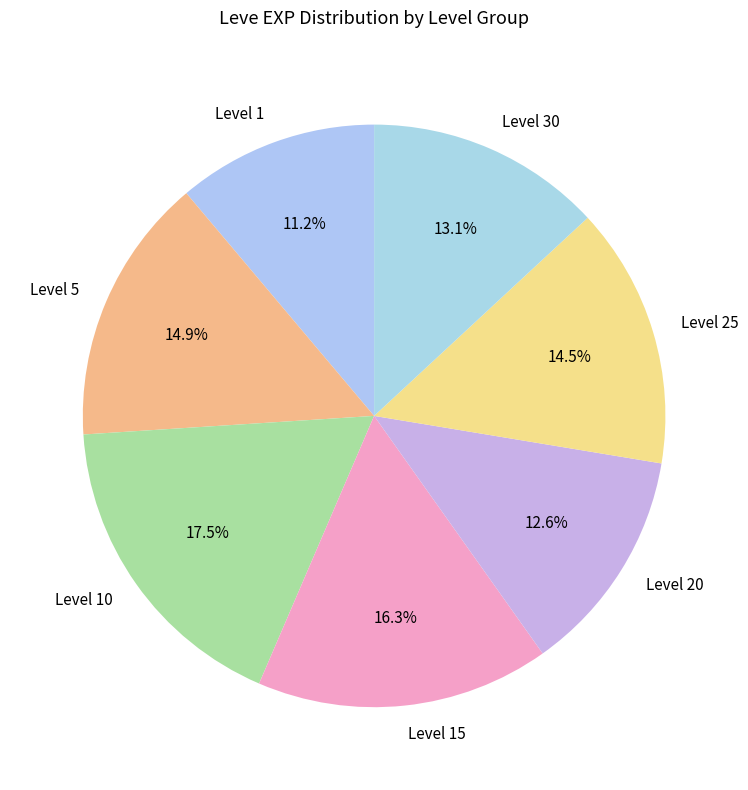

Is there any slice that represents more than half of the pie?

No